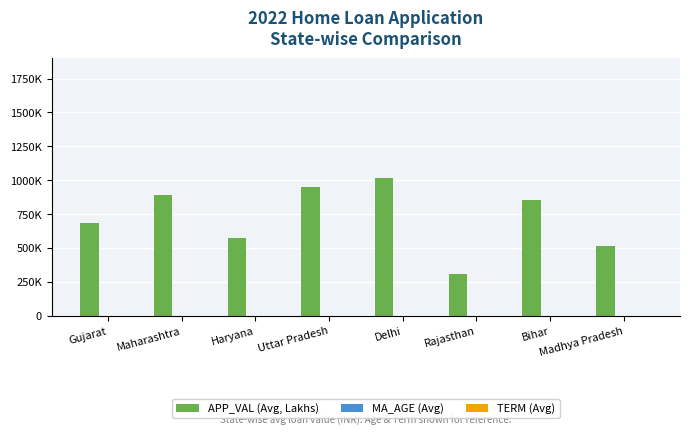

Does the chart contain stacked bars?

No